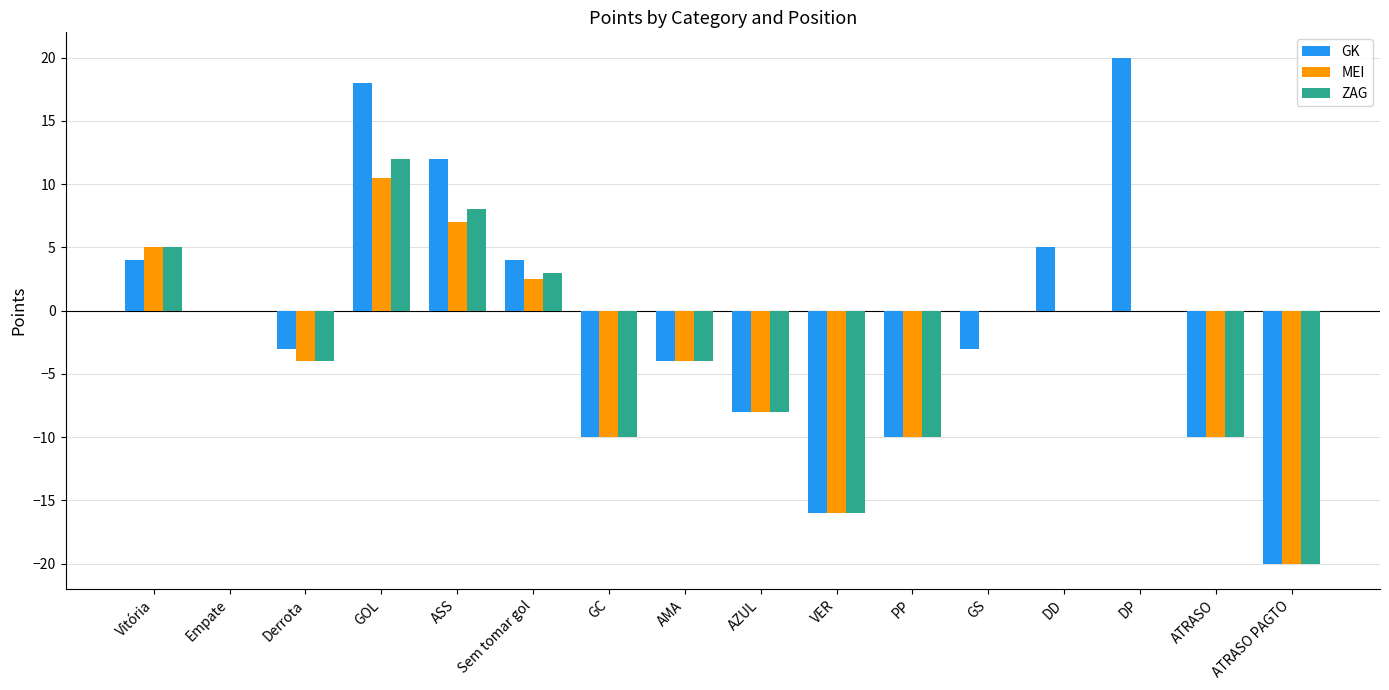

How many groups of bars are there?

16